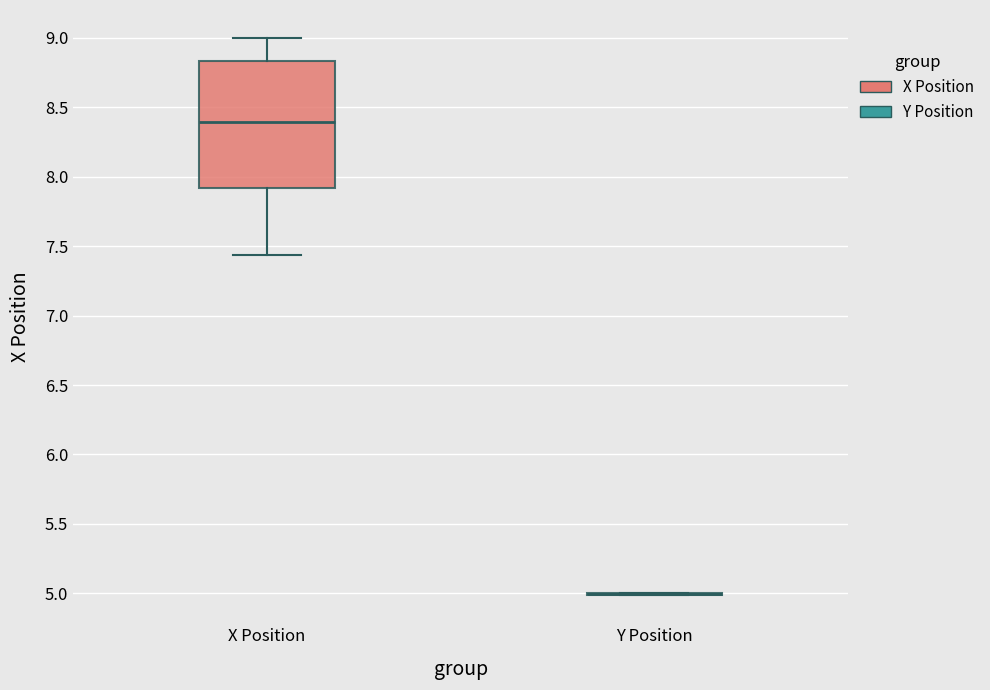

Which box is the tallest, from its lower edge to its upper edge?

X Position